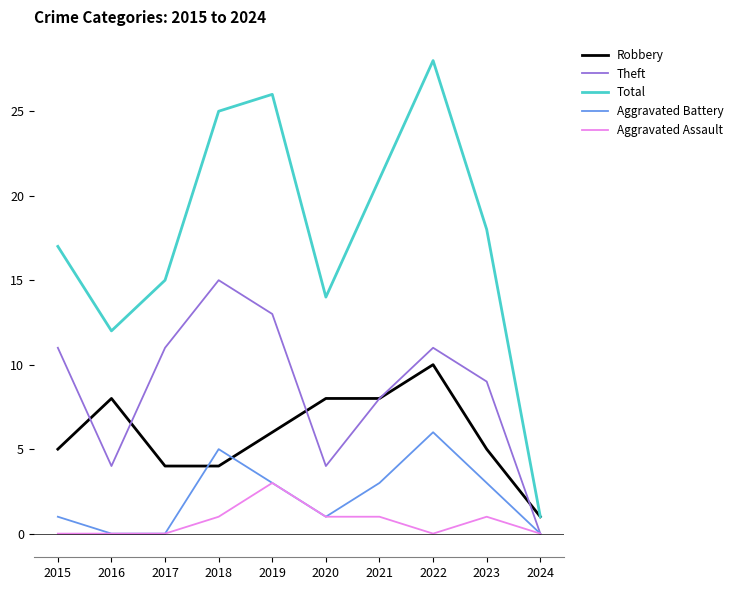

What is the spread (max minus min) of values at 2018?

24